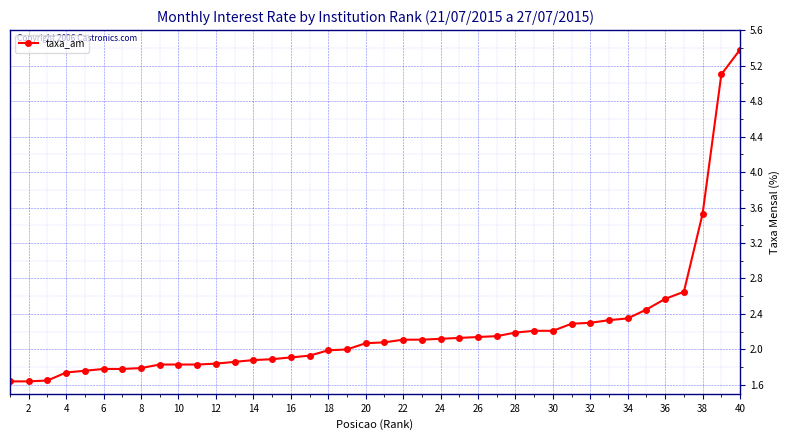

What is the value of the 8th point from the left?

1.8